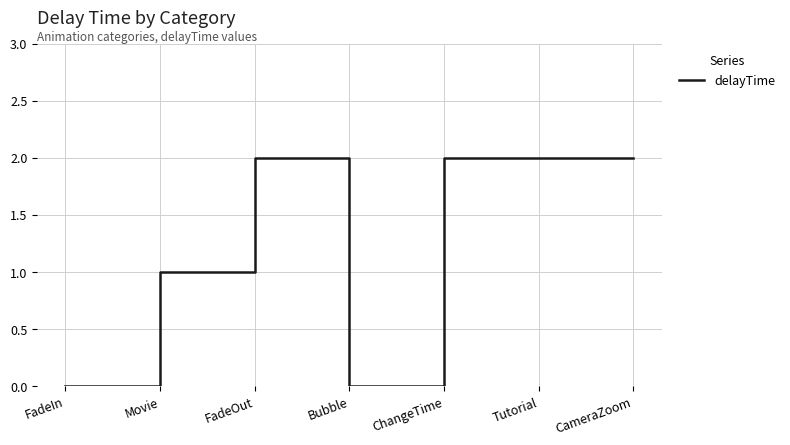

At which label is the value closest to 1?

Movie